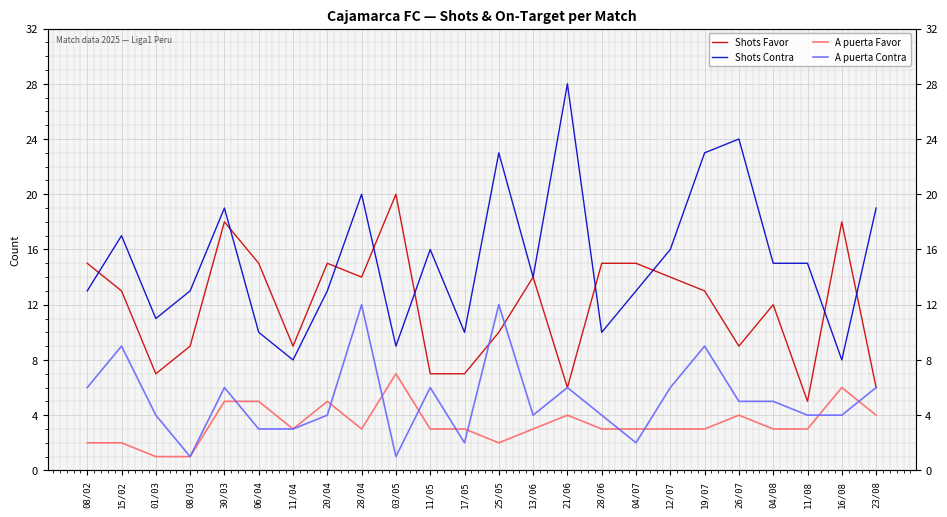

What value does the Shots Contra series have at 06/04, to the nearest 10?

10